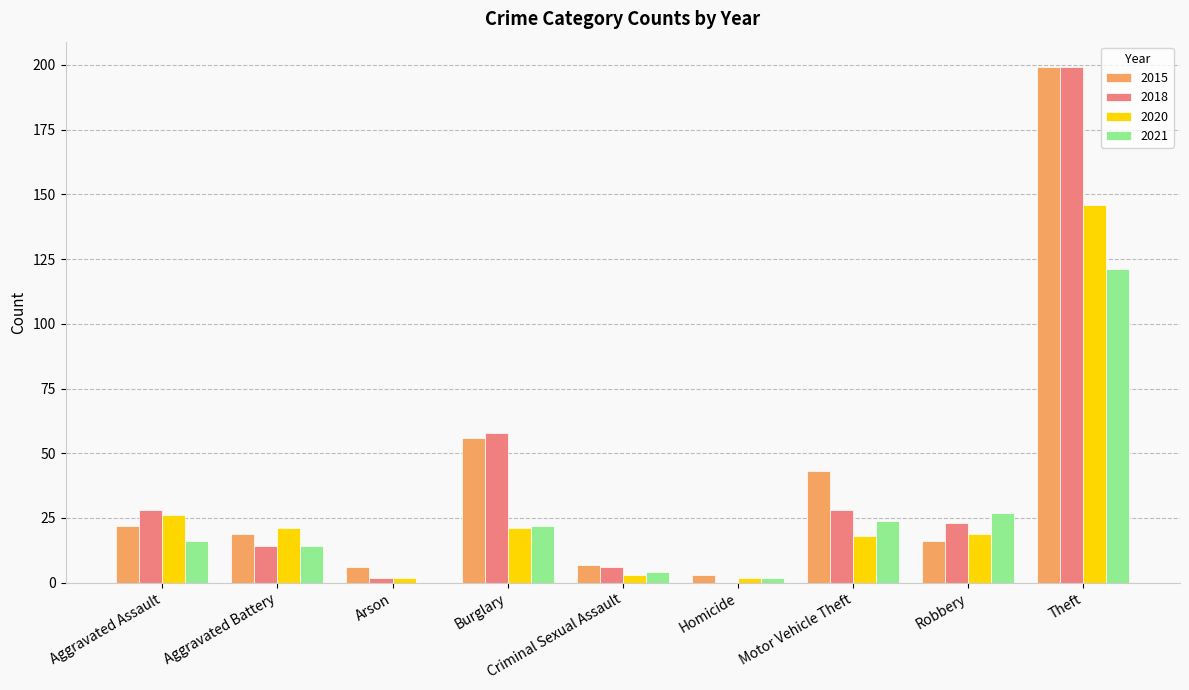

What is the total value across all series at Theft?

665